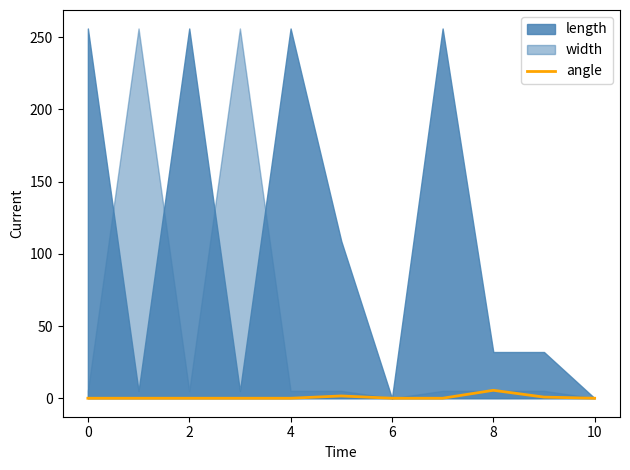

The value at 9 is 0.8. True or false?

True